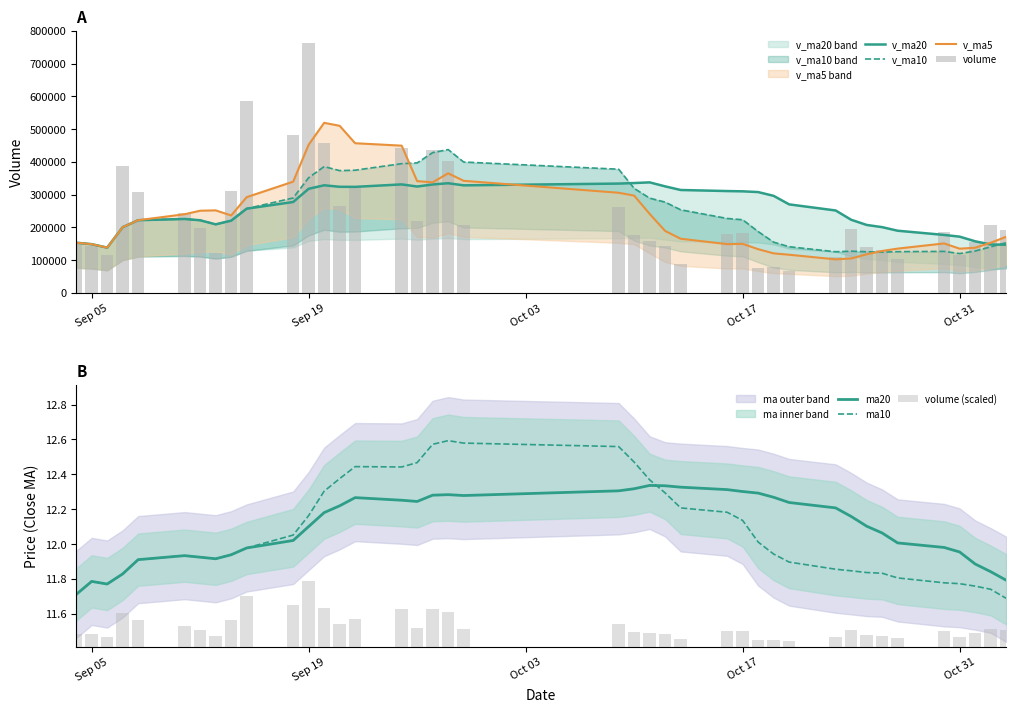

What is the difference between the maximum and minimum values in the v_ma5 series?

416741.5